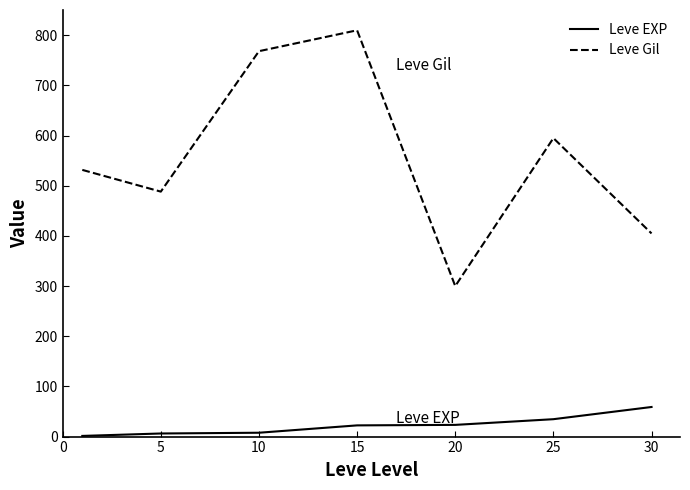

At how many categories does at least one series exceed 46?

7